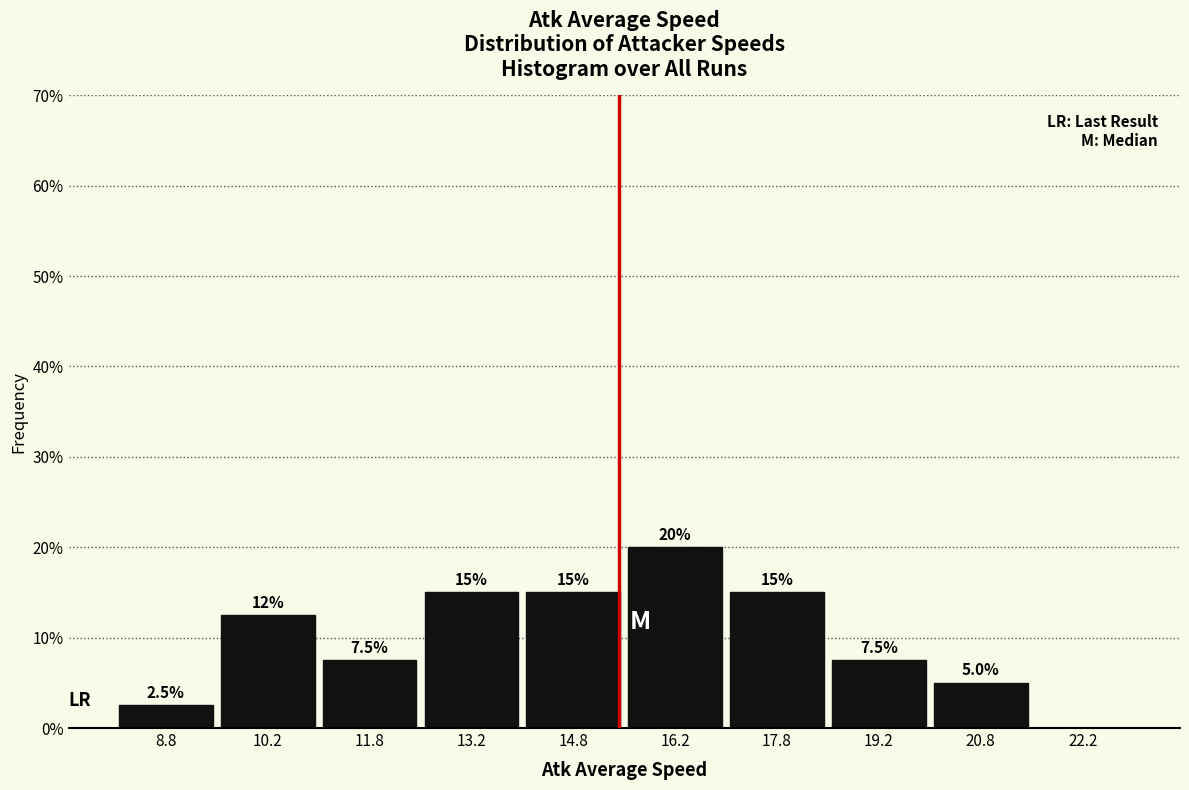

Over which range of the x-axis is the bar tallest?

15.5 to 17.0